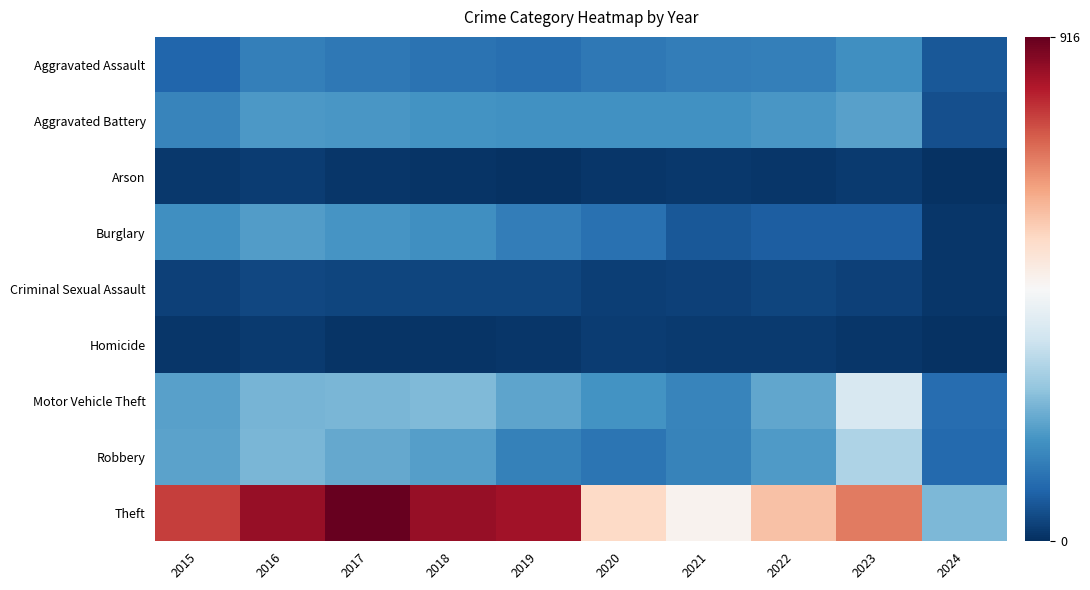

What is the difference between the highest and lowest values at 2024?

249